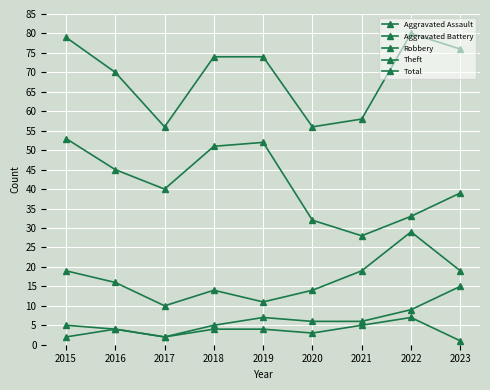

Count the number of data series in this chart.

5